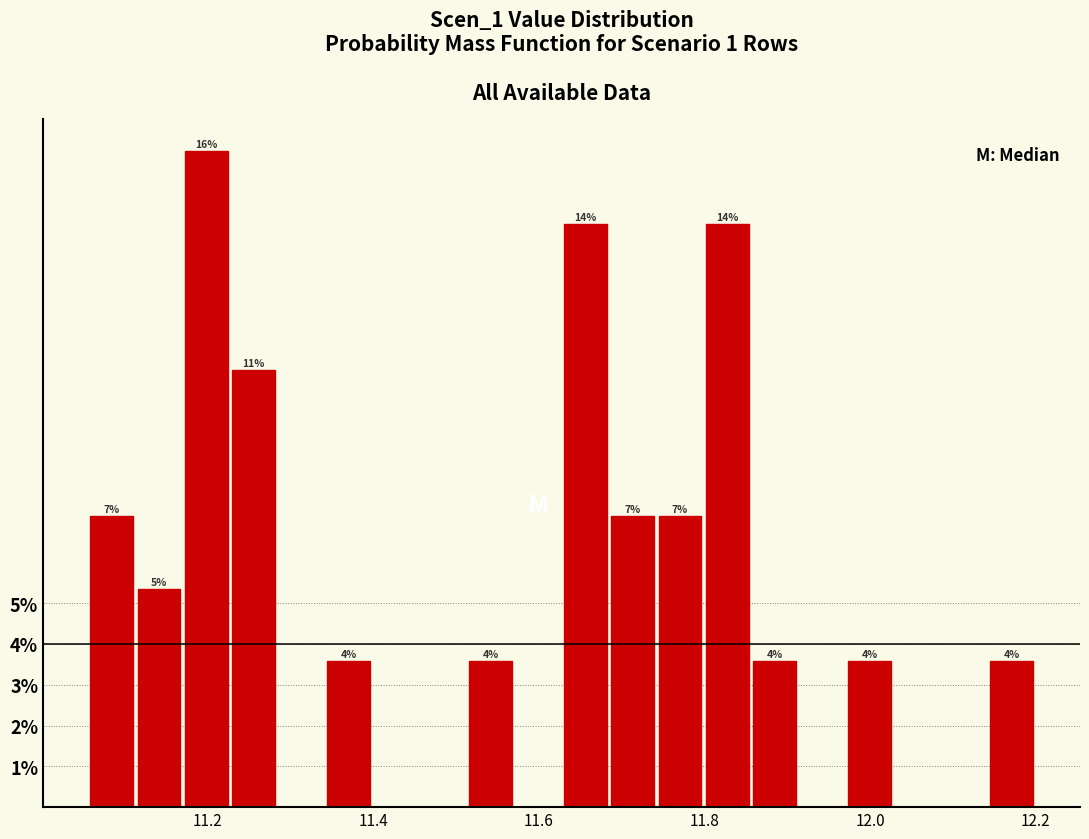

Read against the x-axis, roughly where is the centre of the tallest bar?

11.20